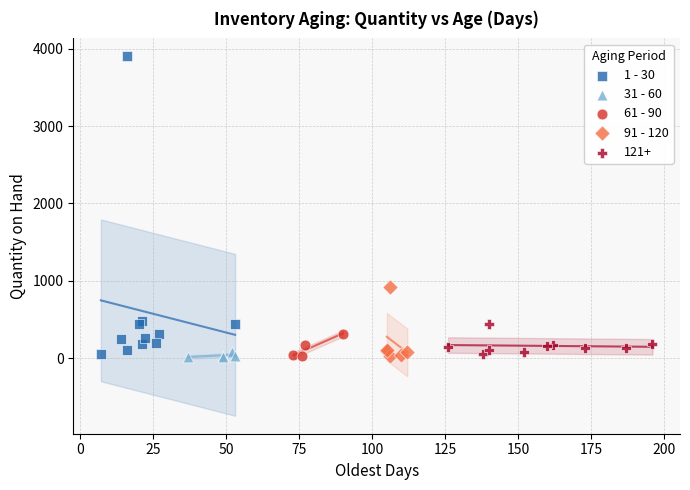

Which series contains the highest Y value?

1 - 30